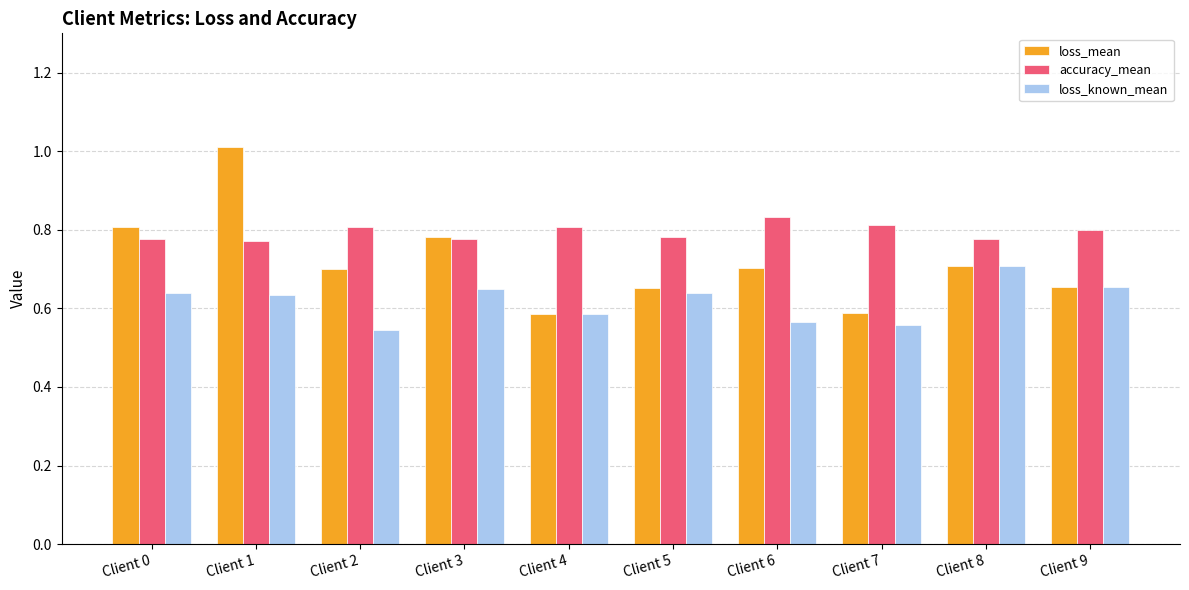

Rank the series by their average value, from lowest to highest.

loss_known_mean, loss_mean, accuracy_mean